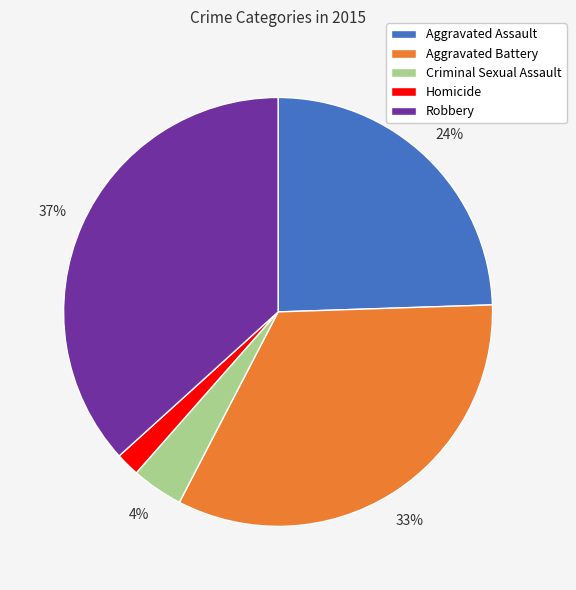

To the nearest percent, what percentage of the pie is Aggravated Assault?

24%